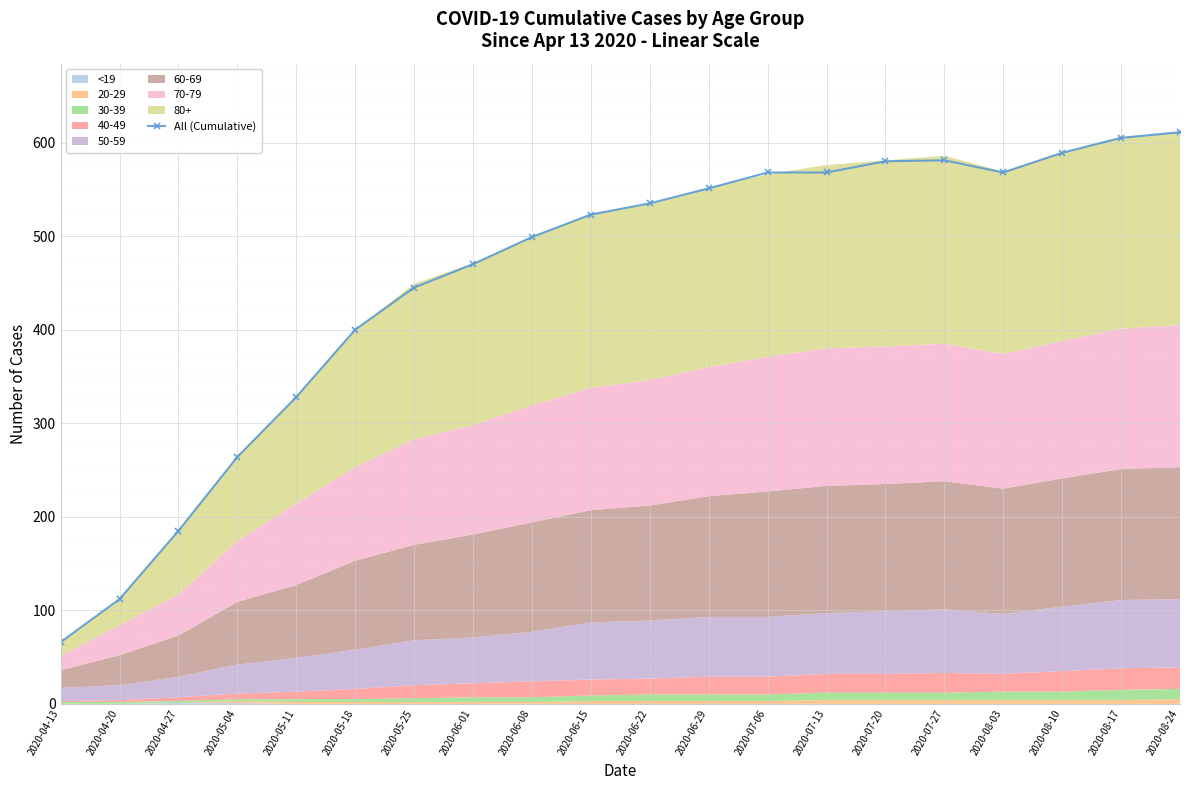

Reading right to left, extract all data points from this chart.

2020-08-24=611	2020-08-17=605	2020-08-10=589	2020-08-03=568	2020-07-27=581	2020-07-20=580	2020-07-13=568	2020-07-06=568	2020-06-29=551	2020-06-22=535	2020-06-15=523	2020-06-08=499	2020-06-01=470	2020-05-25=445	2020-05-18=400	2020-05-11=328	2020-05-04=264	2020-04-27=185	2020-04-20=112	2020-04-13=66